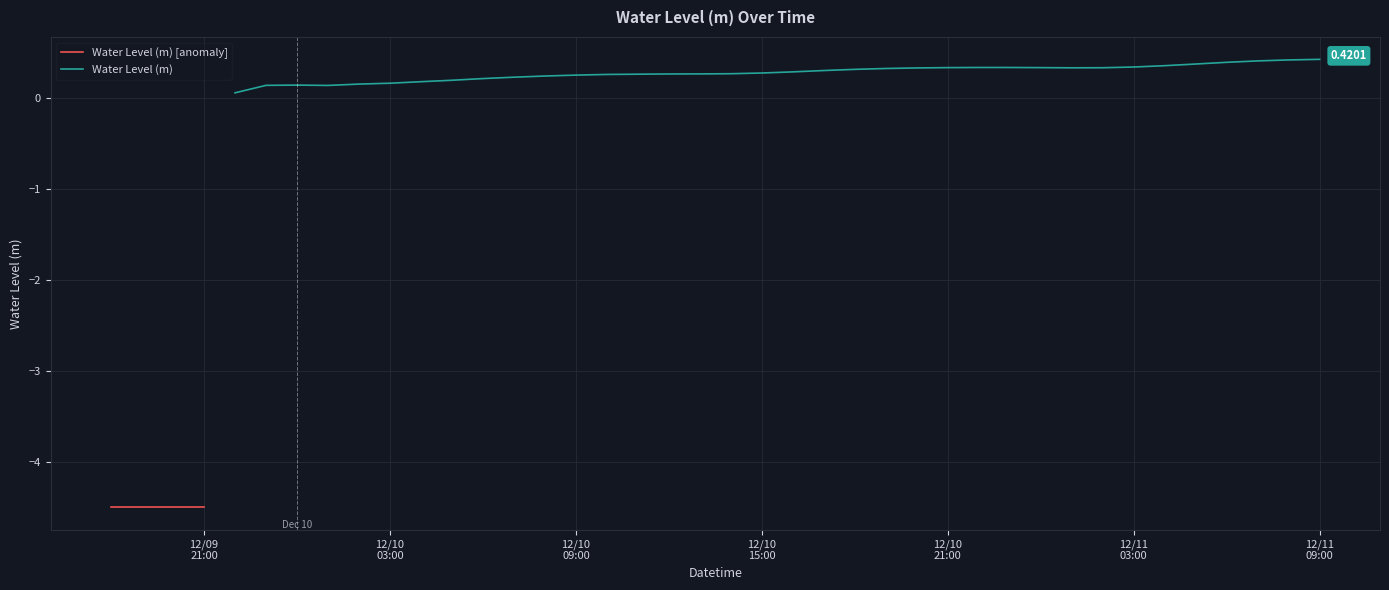

Where is the first local maximum?

2023-12-10 00:00:00